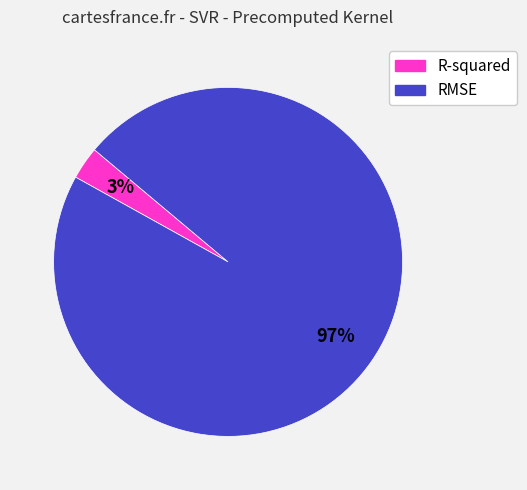

How many slices are in this pie chart?

2